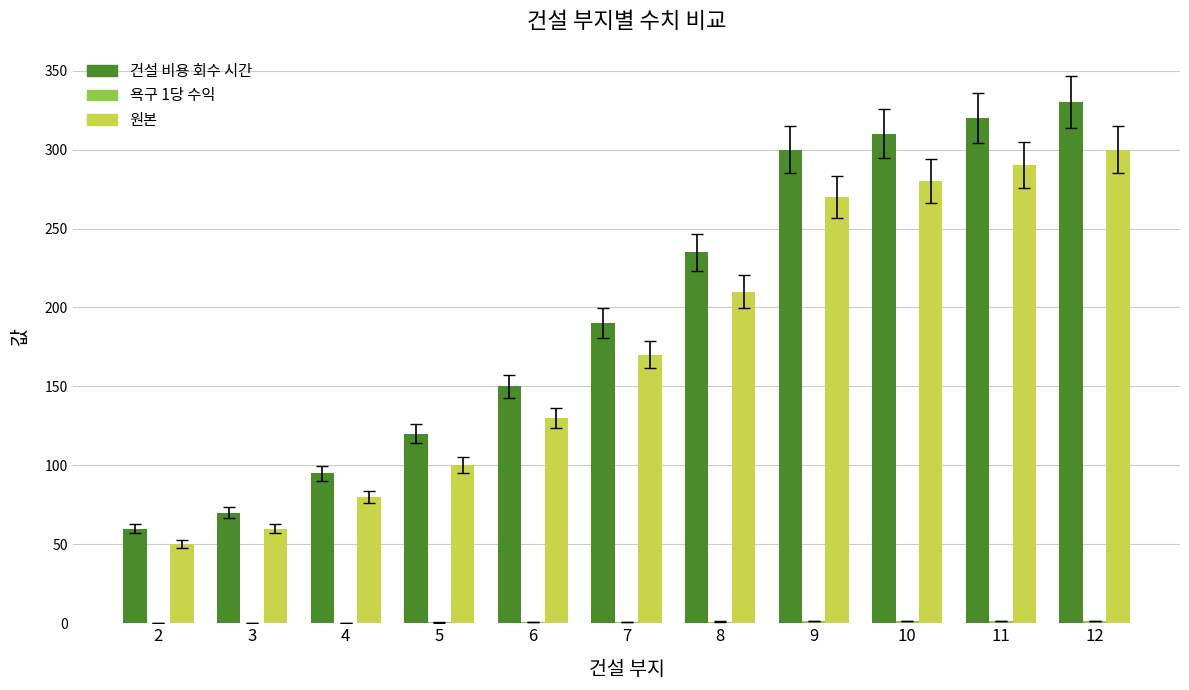

What is the highest value of the 원본 series?

300.0